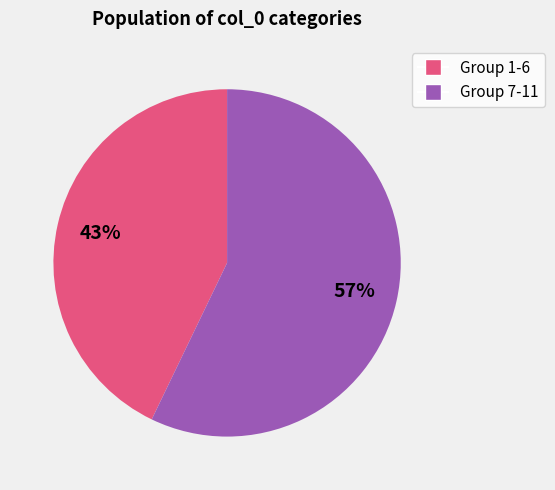

Count the number of slices in the pie.

2